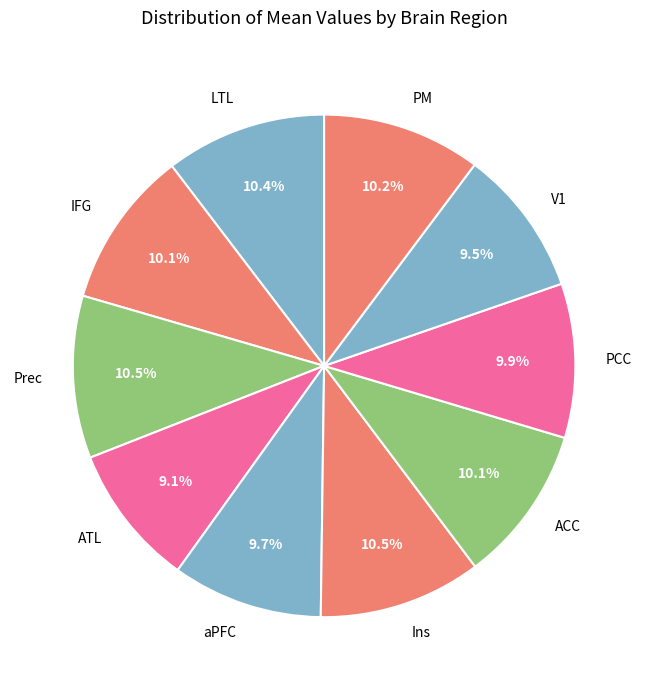

What percentage do V1 and PCC together represent?

19.4%